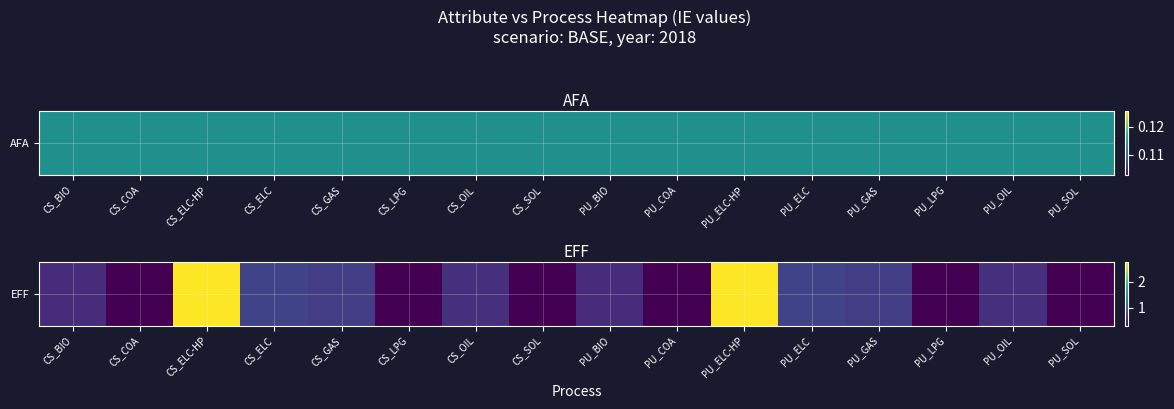

At which category does the chart reach its peak across all series?

CS_ELC-HP